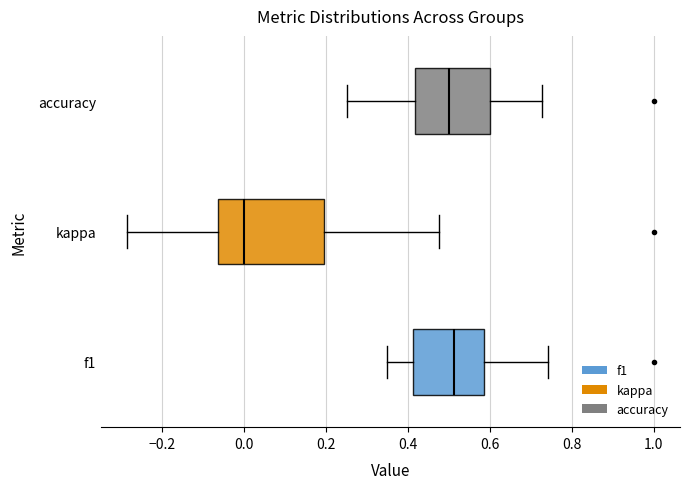

Where is the left edge of the box for kappa on the x-axis? The values are not printed on the chart, so give them approximately, as read against the axis.

-0.06